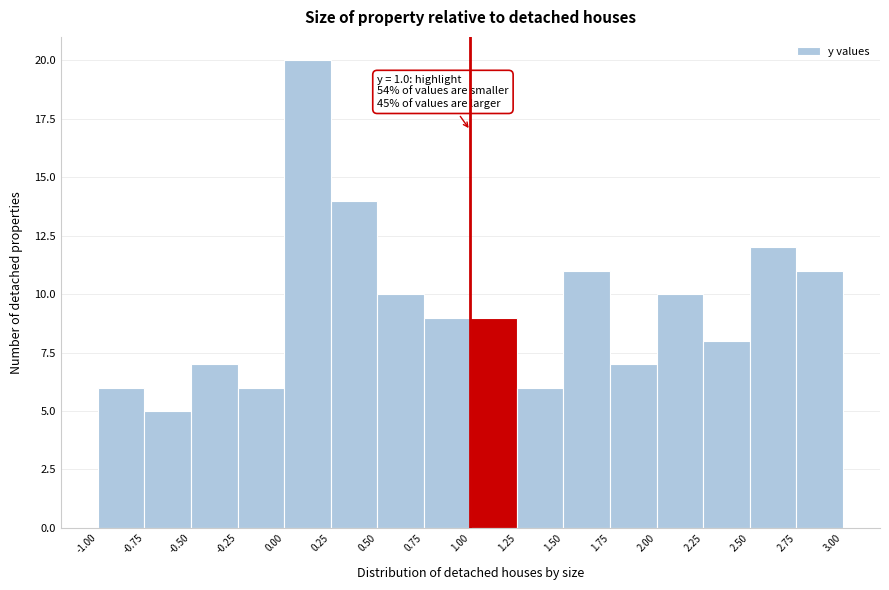

Which range on the x-axis has the tallest bar?

0.00 to 0.25